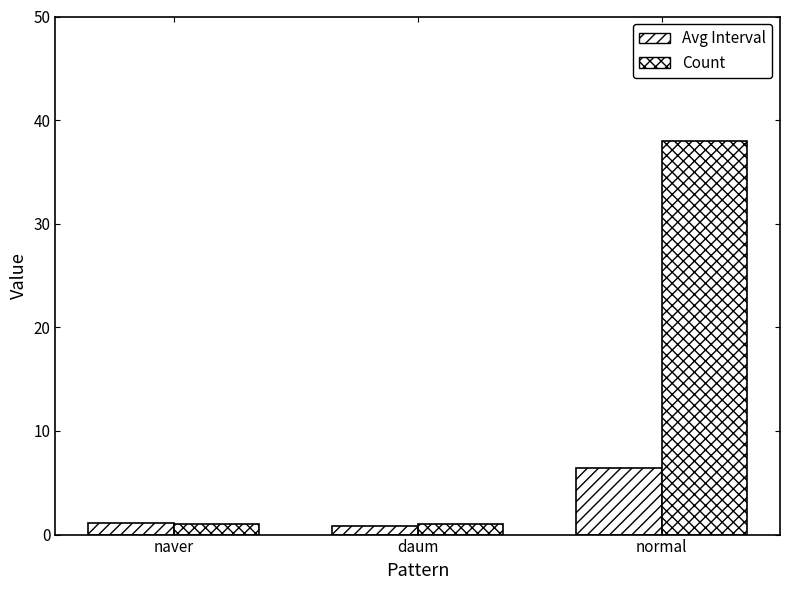

Reading right to left, extract all data points from this chart.

Avg Interval: normal=6.4	daum=0.8	naver=1.1
Count: normal=38.0	daum=1.0	naver=1.0